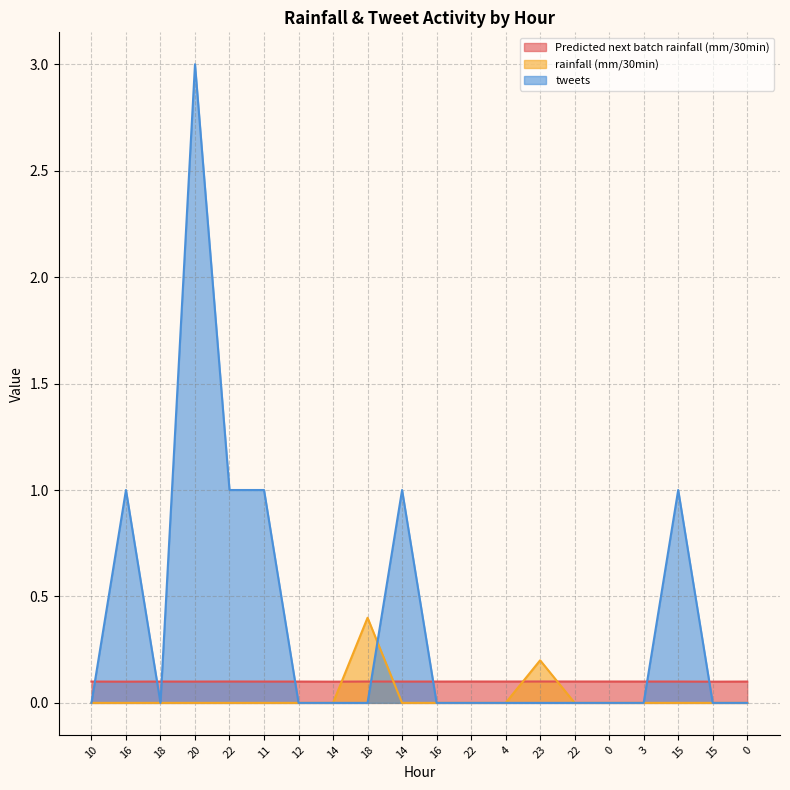

True or false: rainfall (mm/30min) has a value of 0.0 at 12.

True